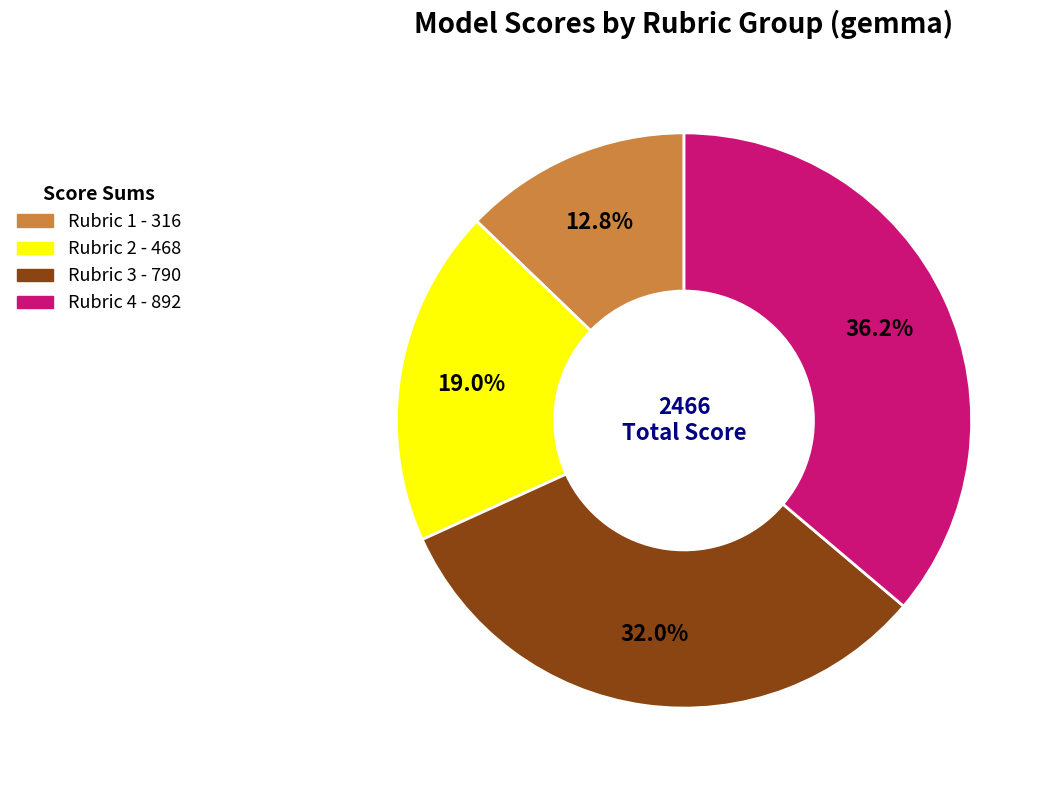

Is there a majority slice in this chart?

No